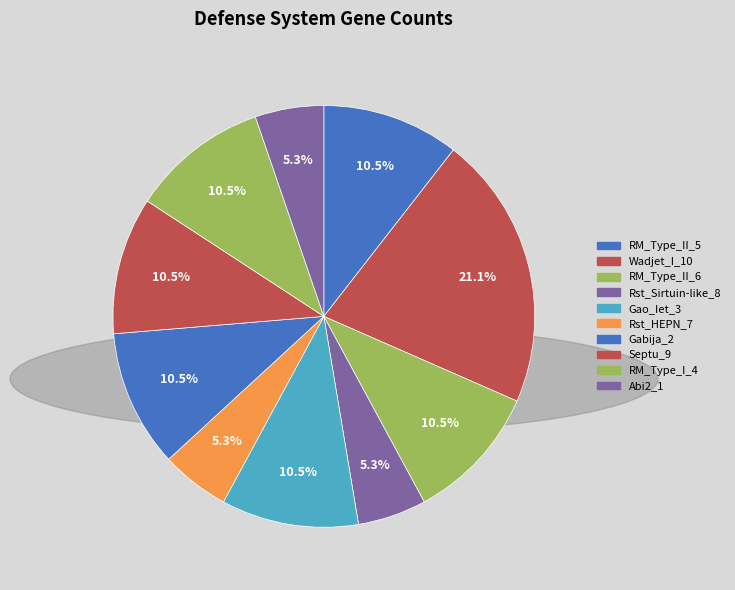

How much of the chart is everything except RM_Type_II_5?

89.5%